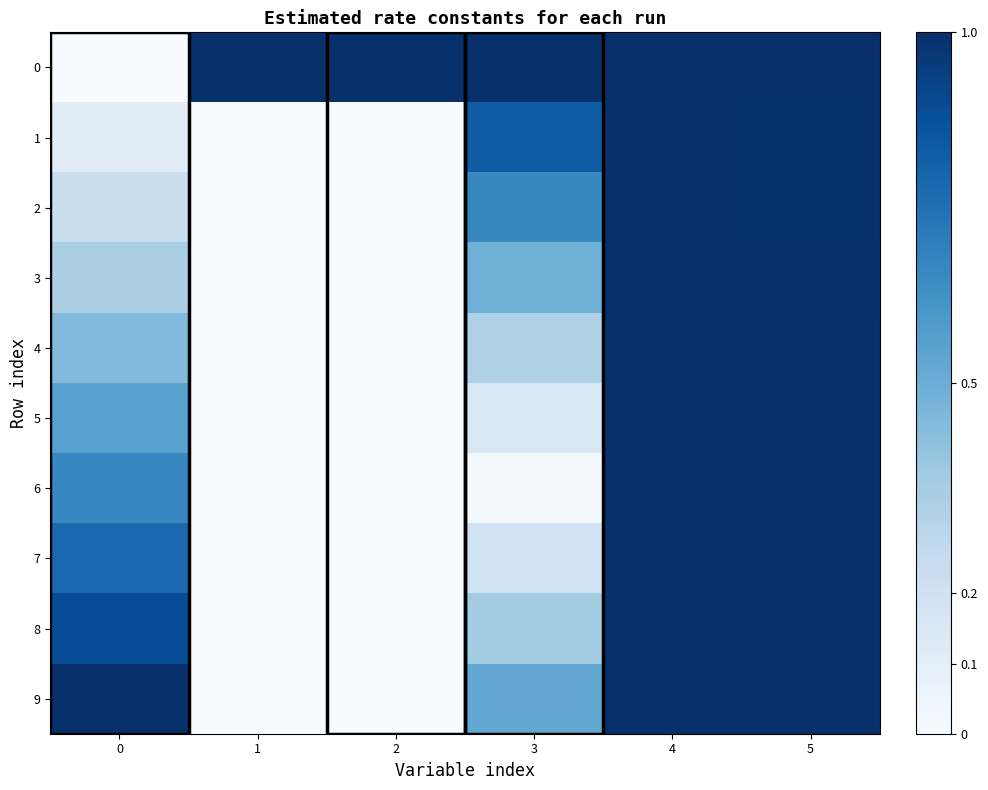

Reading left to right, transcribe all the data shown in this chart.

0: 0=0.0	1=1.0	2=1.0	3=1.0	4=1.0	5=1.0
1: 0=0.1	1=0.0	2=0.0	3=0.8	4=1.0	5=1.0
2: 0=0.2	1=0.0	2=0.0	3=0.7	4=1.0	5=1.0
3: 0=0.3	1=0.0	2=0.0	3=0.5	4=1.0	5=1.0
4: 0=0.4	1=0.0	2=0.0	3=0.3	4=1.0	5=1.0
5: 0=0.6	1=0.0	2=0.0	3=0.2	4=1.0	5=1.0
6: 0=0.7	1=0.0	2=0.0	3=0.0	4=1.0	5=1.0
7: 0=0.8	1=0.0	2=0.0	3=0.2	4=1.0	5=1.0
8: 0=0.9	1=0.0	2=0.0	3=0.4	4=1.0	5=1.0
9: 0=1.0	1=0.0	2=0.0	3=0.5	4=1.0	5=1.0